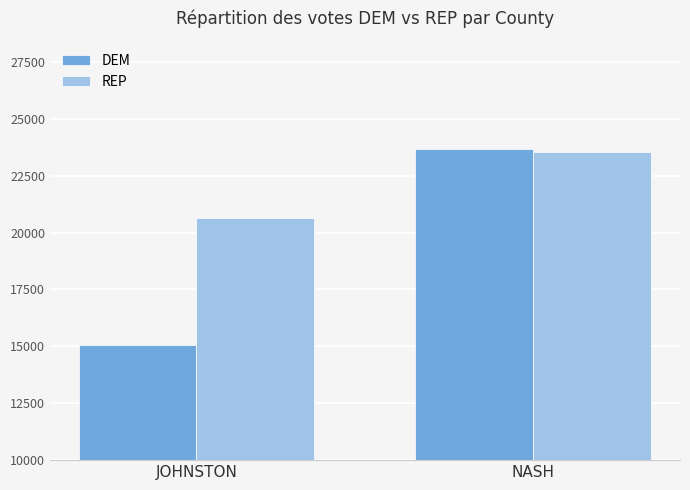

Which category has the highest value across all series?

NASH